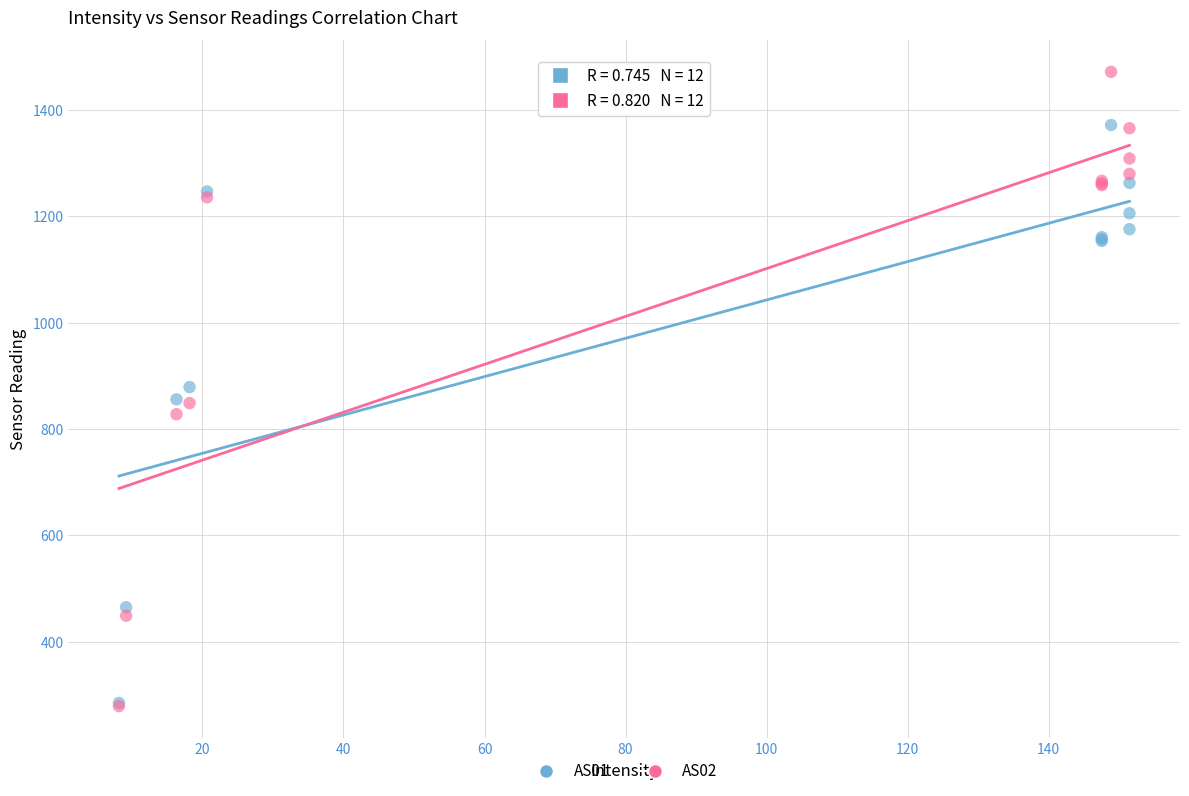

What are all the series names shown in the legend?

AS01, AS02